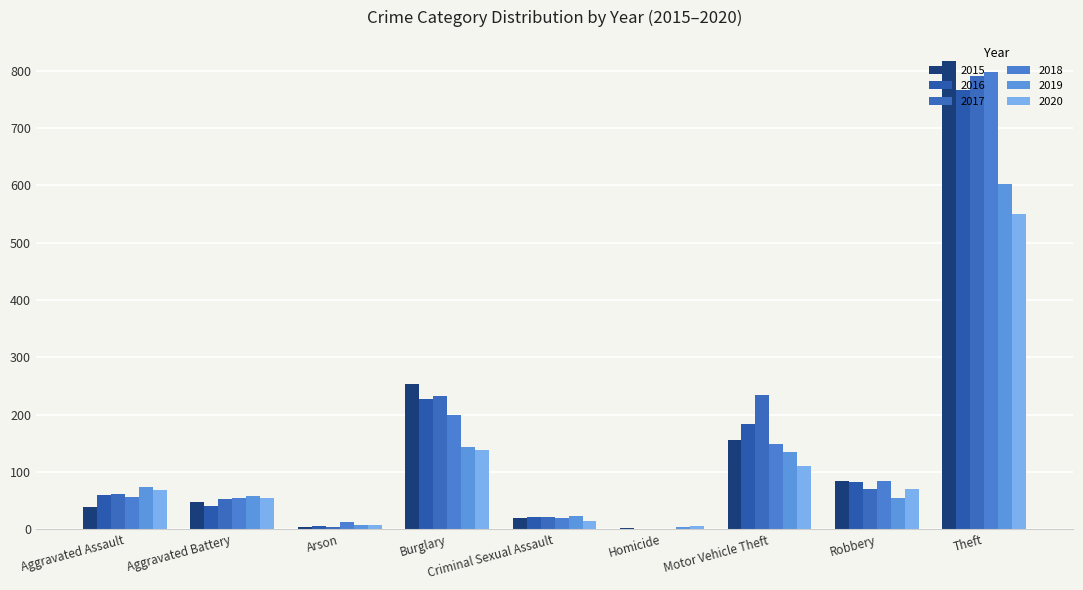

What is the highest value of the 2020 series?

550